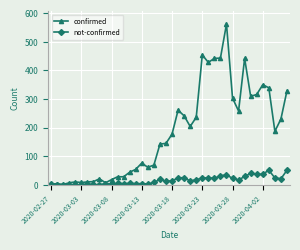

True or false: not-confirmed has more than 1 interior local peaks.

True